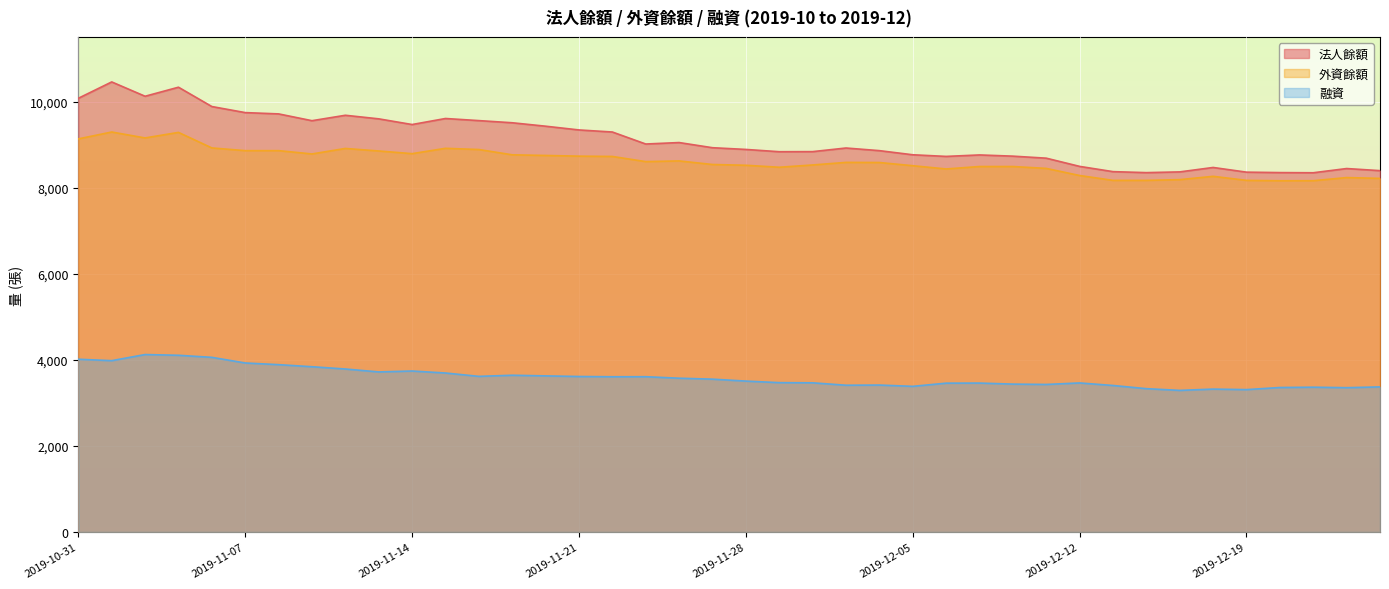

True or false: 法人餘額 has more than 2 points higher than both neighbors.

True